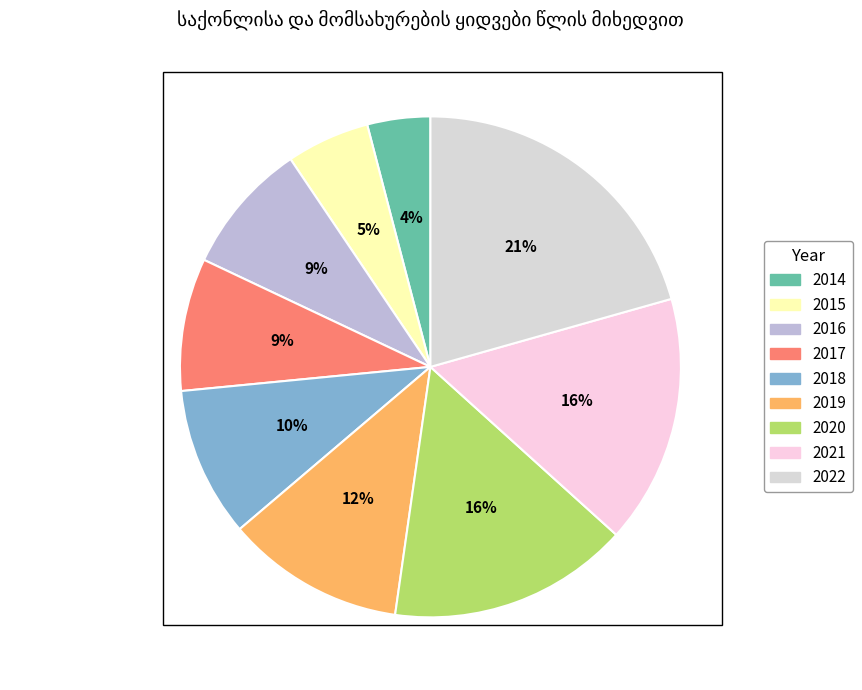

To the nearest percent, what is the average slice percentage?

11%